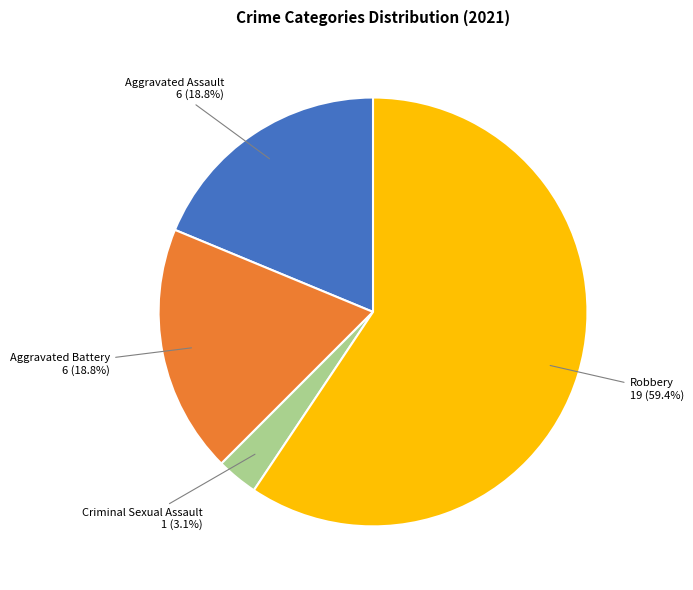

To the nearest percent, what is the difference between the largest and smallest slice percentages?

56%